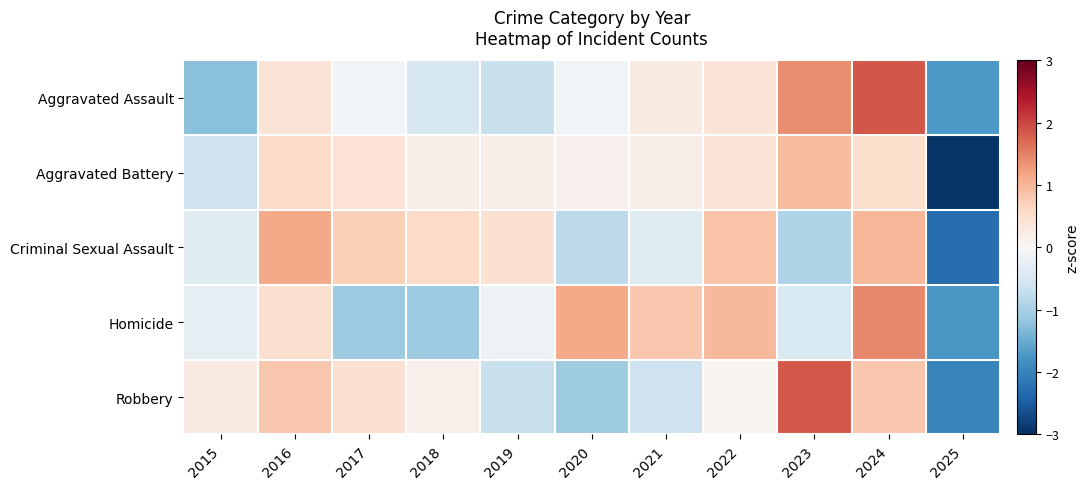

What is the total value across all series at 2025?

-10.7